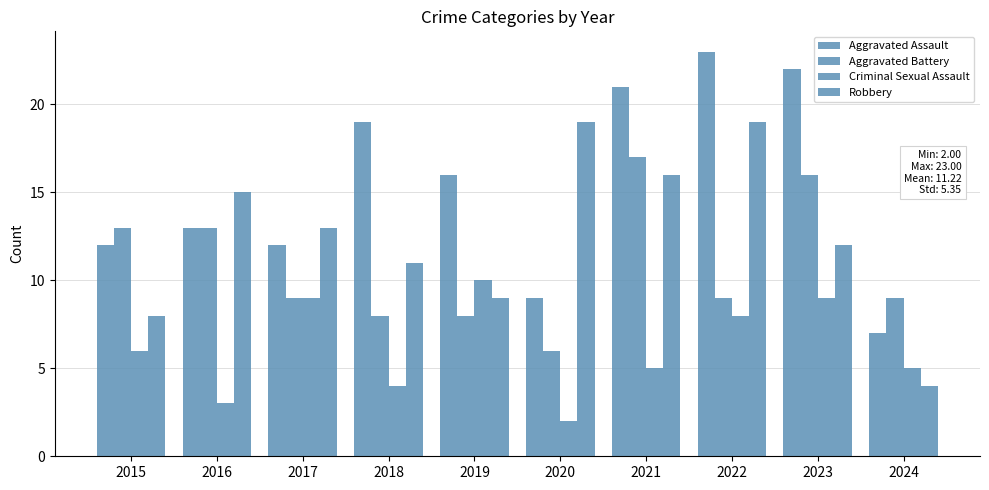

What is the difference between the second highest and second lowest values in the Aggravated Battery series?

8